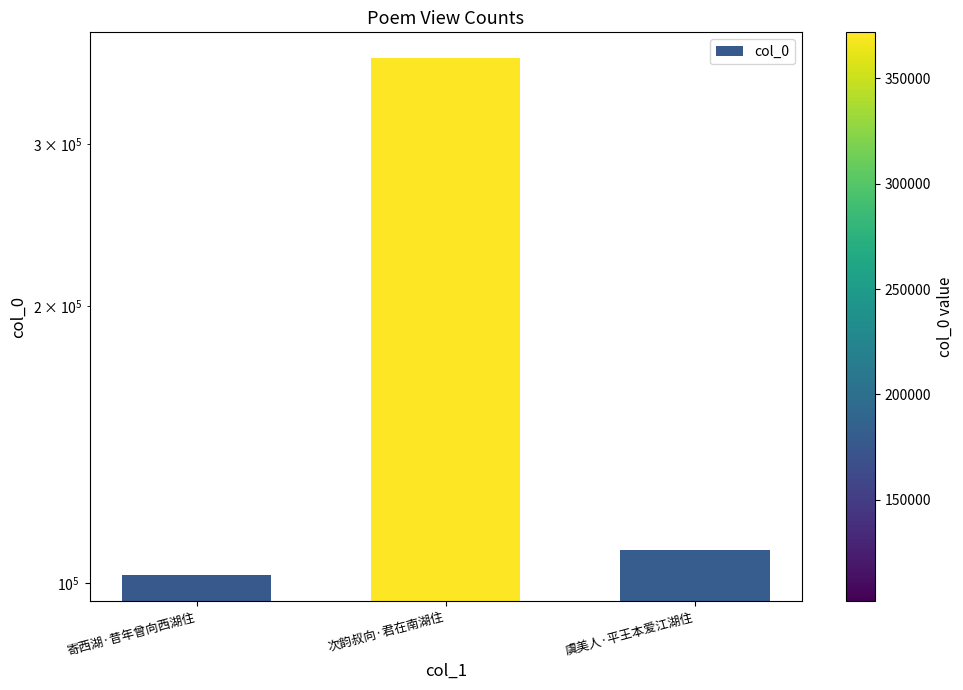

What is the sum of all values?

582506